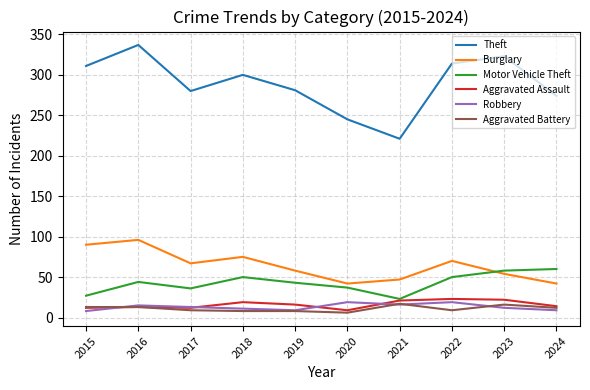

What is the difference between the maximum and second lowest values in the Theft series?

92